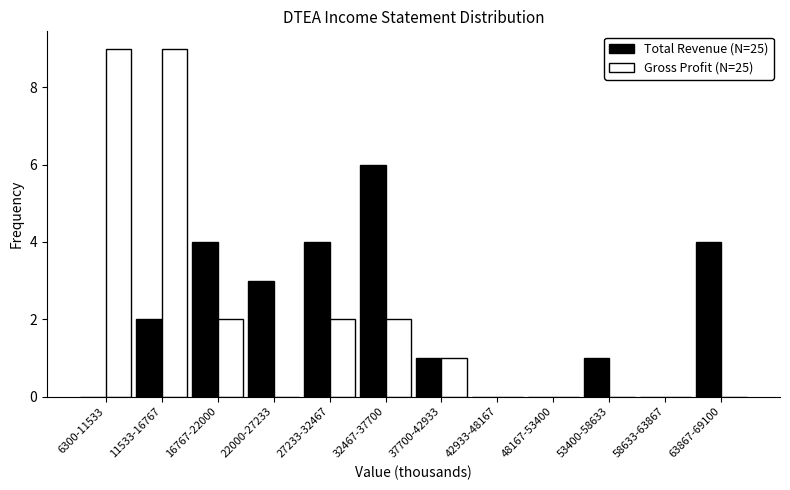

Reading right to left, what are all the values shown in this chart?

Total Revenue (N=25): 63867-69100=4	58633-63867=0	53400-58633=1	48167-53400=0	42933-48167=0	37700-42933=1	32467-37700=6	27233-32467=4	22000-27233=3	16767-22000=4	11533-16767=2	6300-11533=0
Gross Profit (N=25): 63867-69100=0	58633-63867=0	53400-58633=0	48167-53400=0	42933-48167=0	37700-42933=1	32467-37700=2	27233-32467=2	22000-27233=0	16767-22000=2	11533-16767=9	6300-11533=9